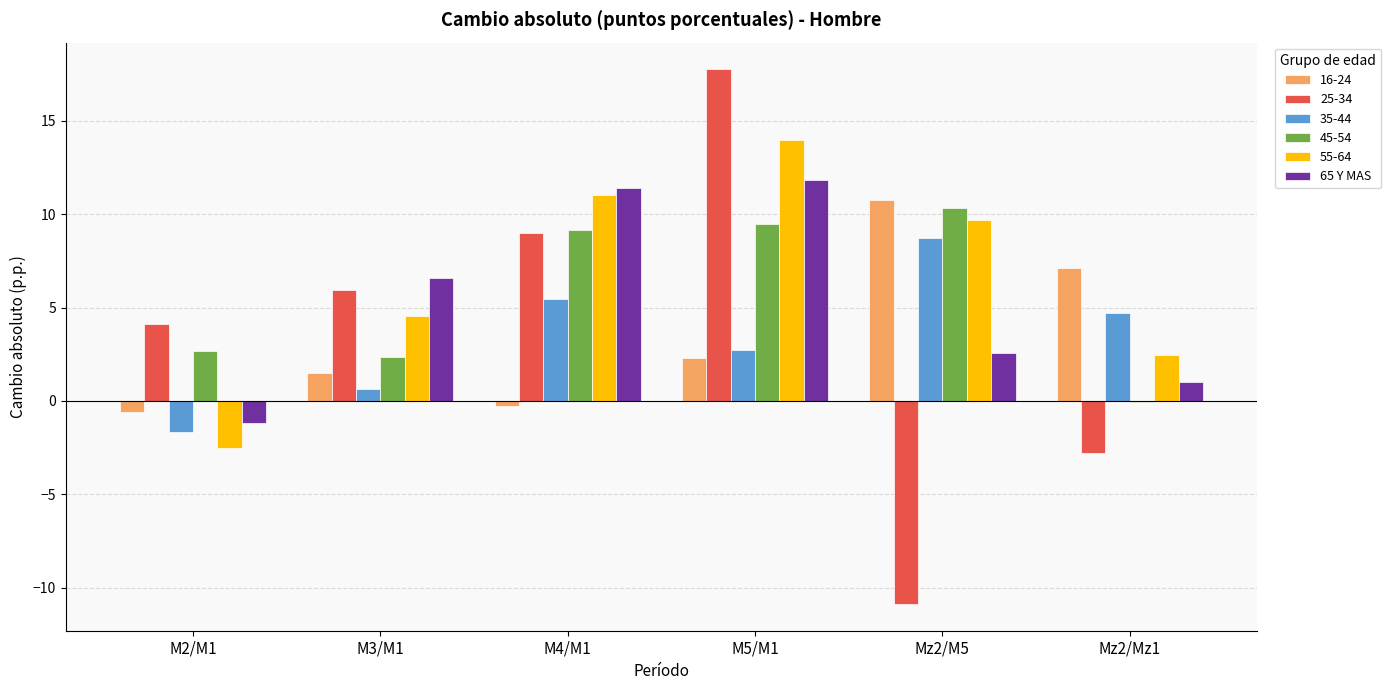

What is the greatest value displayed?

17.8